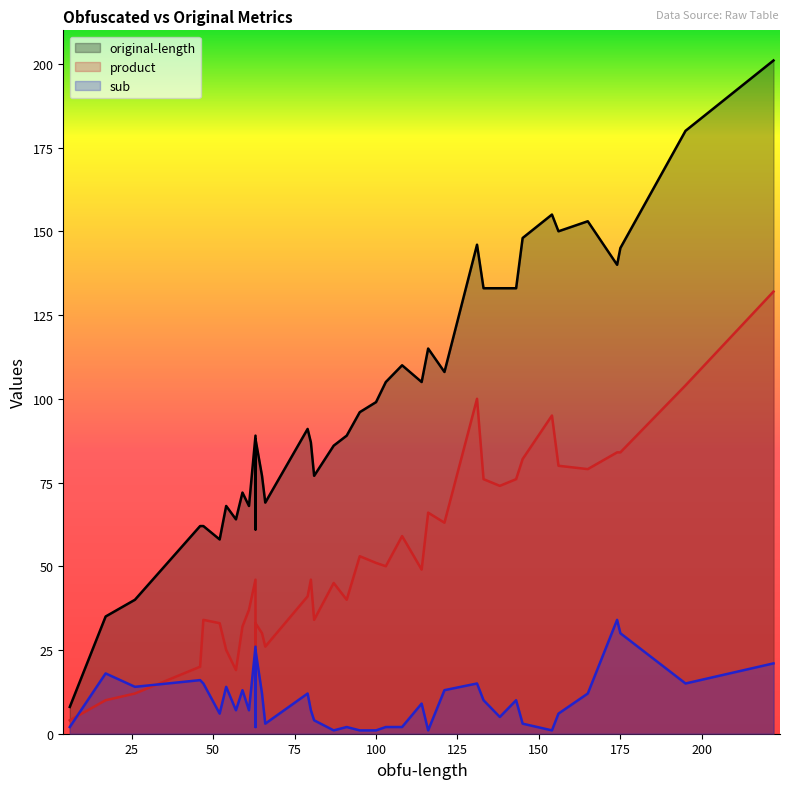

List the series in order of their peak value, highest first.

original-length, product, sub